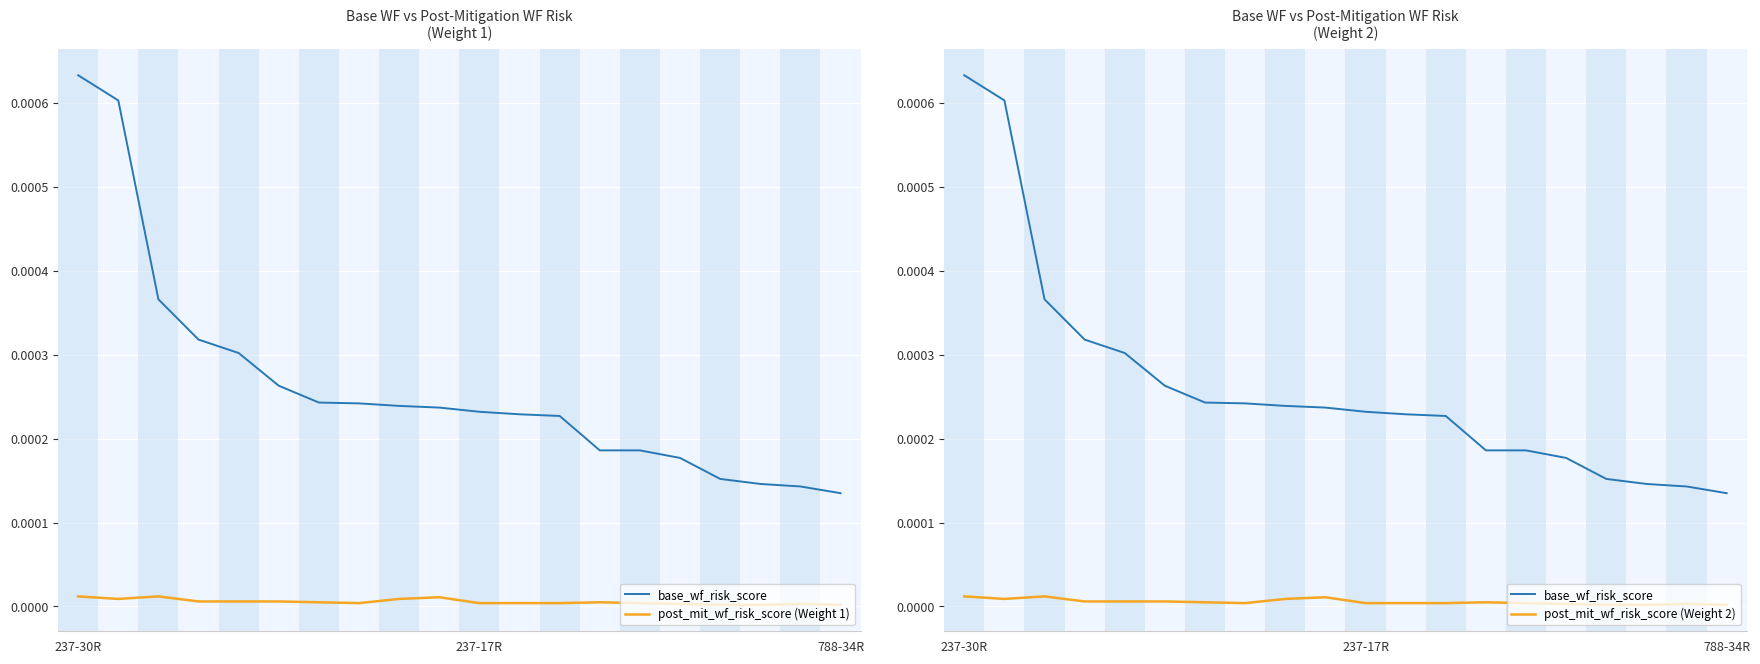

What are all the series names shown in the legend?

base_wf_risk_score, post_mit_wf_risk_score (Weight 1), post_mit_wf_risk_score (Weight 2)